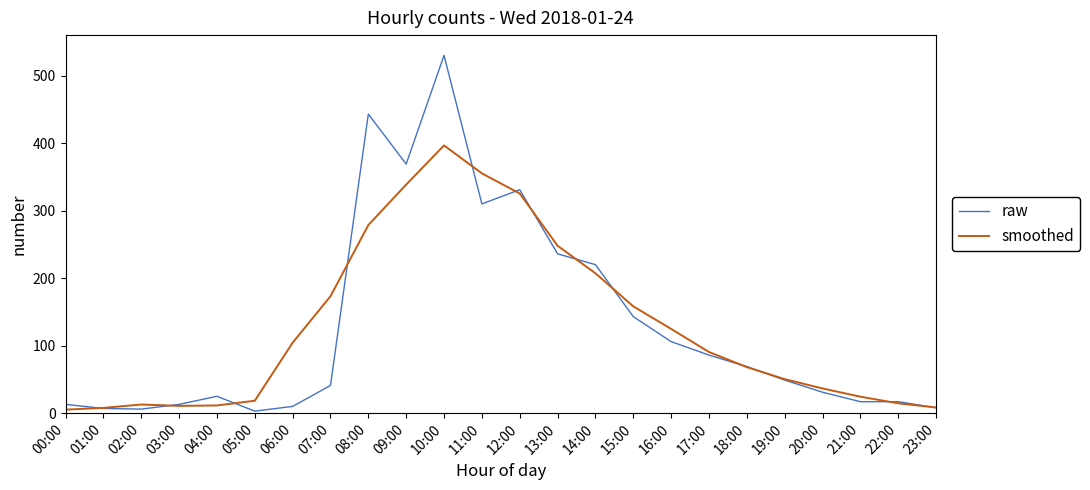

True or false: raw and smoothed cross at least once.

True